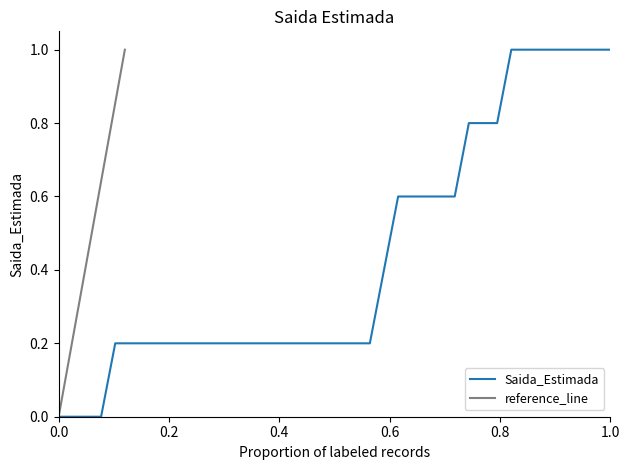

What is the maximum value for Saida_Estimada?

1.0